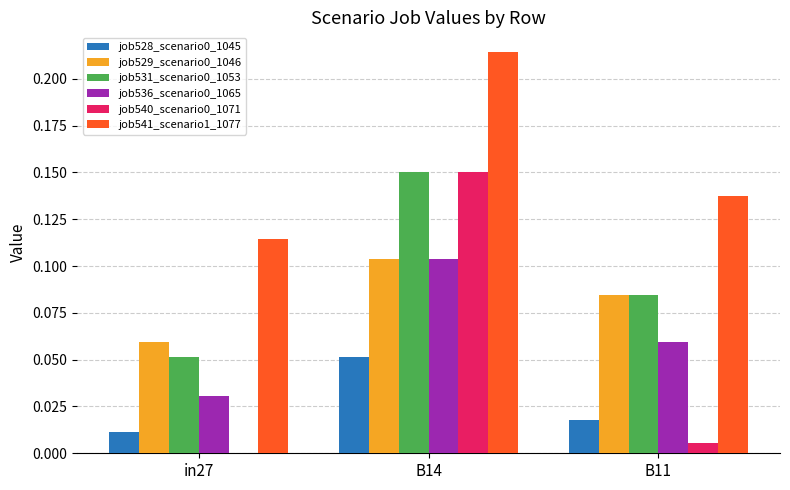

How many positive values does the job540_scenario0_1071 series have?

2